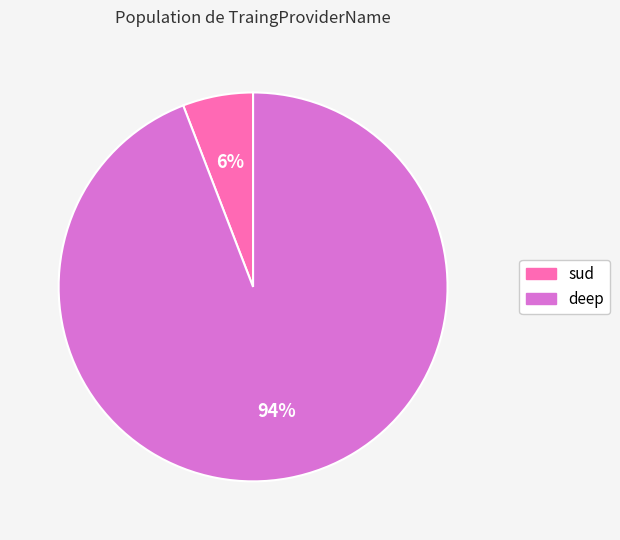

Rank the categories by value from highest to lowest.

deep, sud